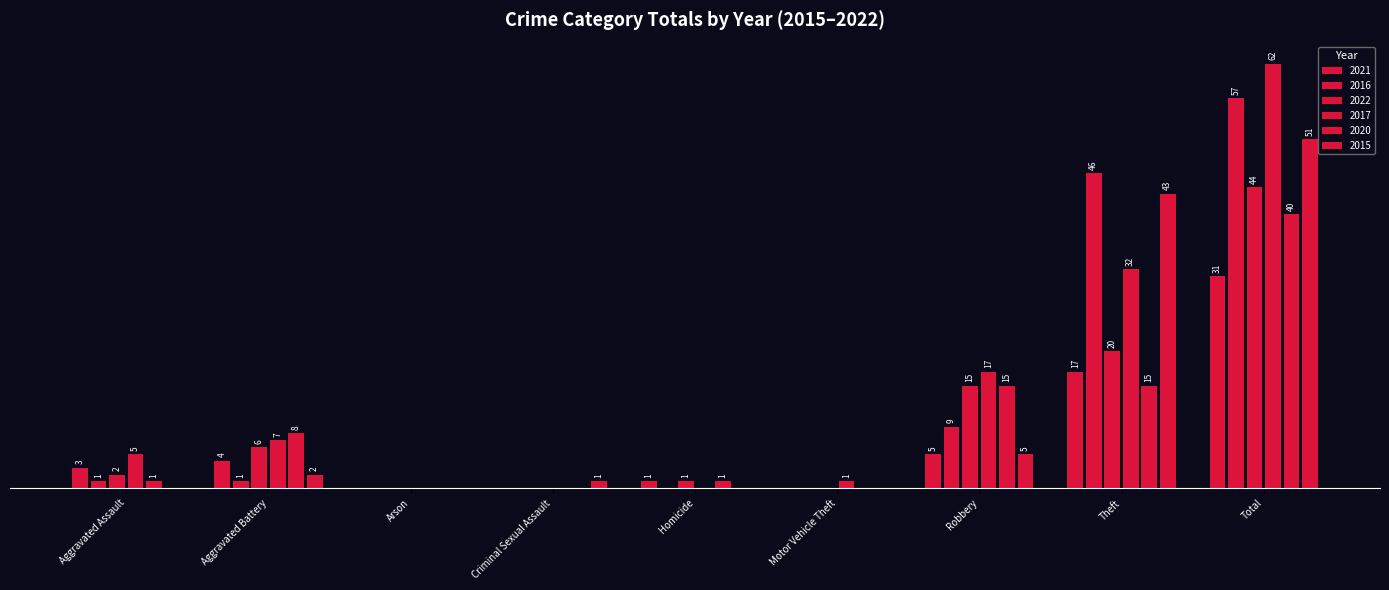

Does the chart contain stacked bars?

No